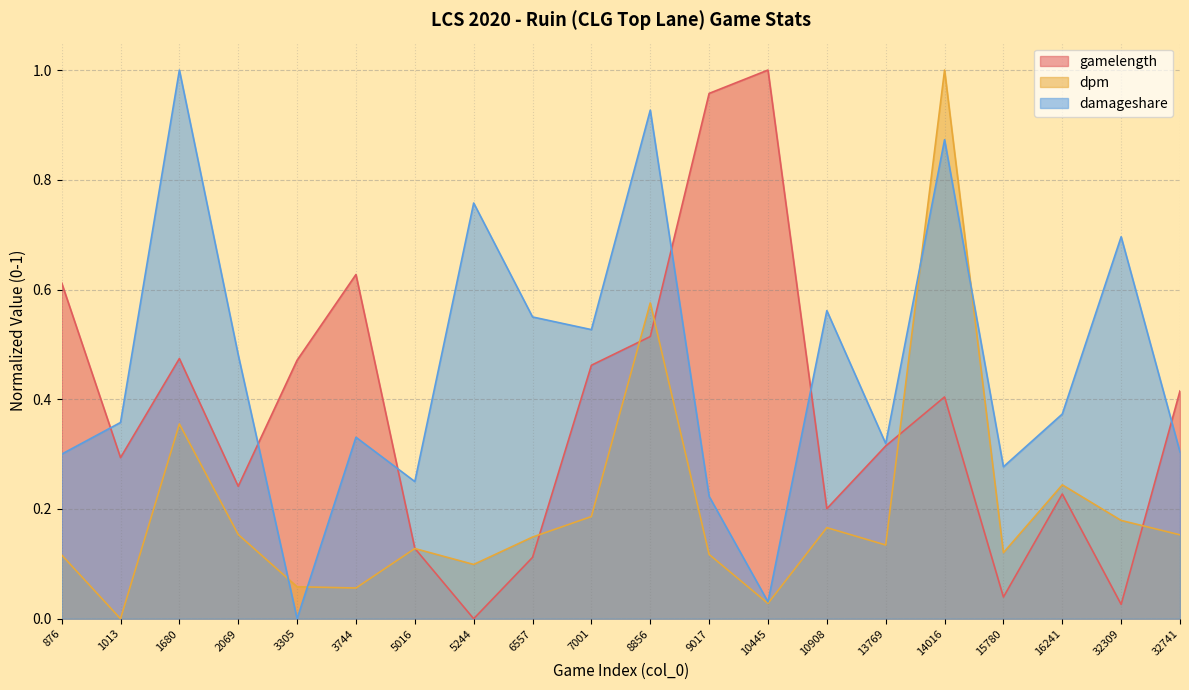

What is the average value of the gamelength series?

0.4